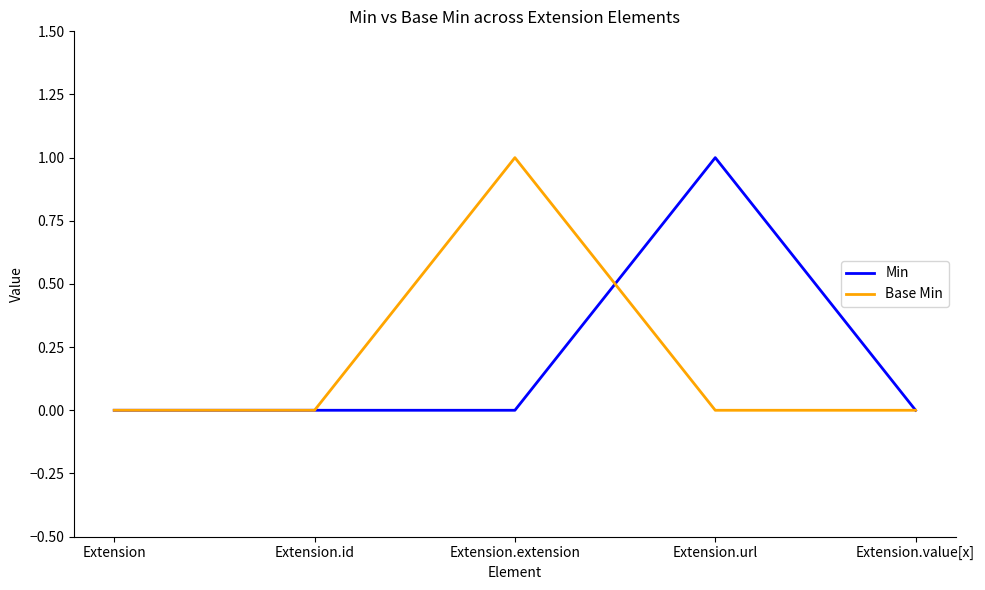

The Base Min series shows 0 at Extension. True or false?

True